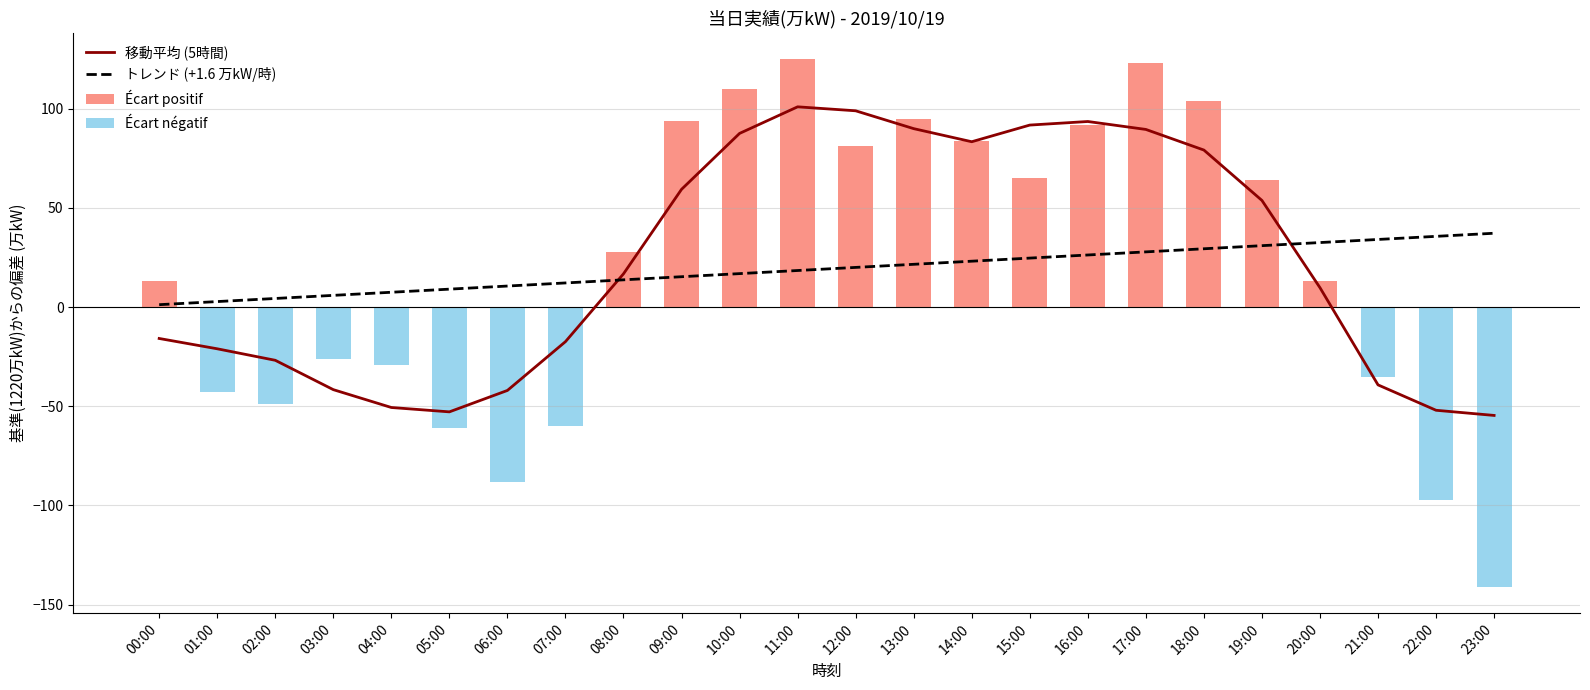

Is the value of Écart positif at 11:00 greater than the value of Écart négatif at 01:00?

Yes